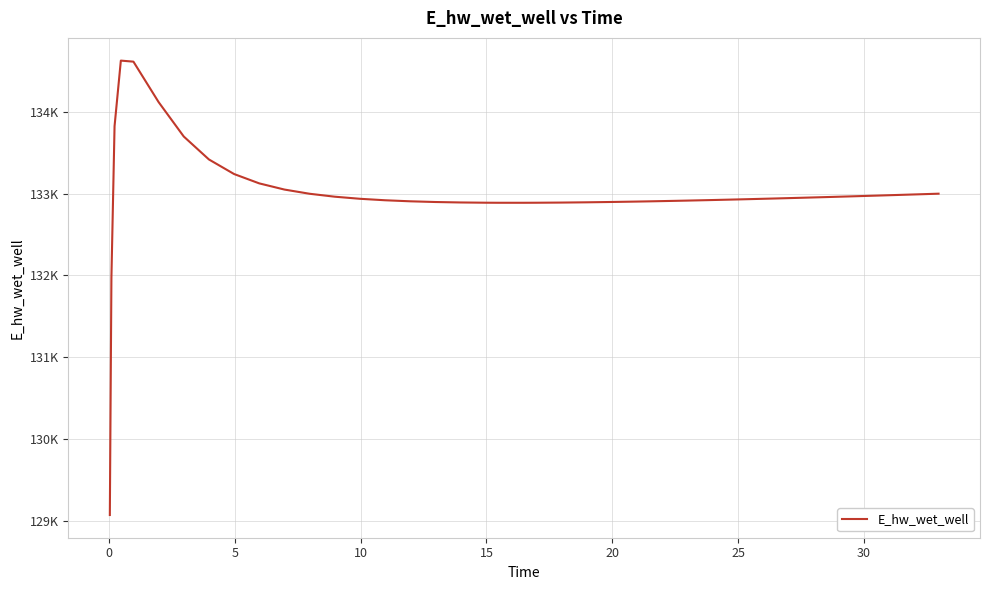

What is the greatest value displayed?

134628.0